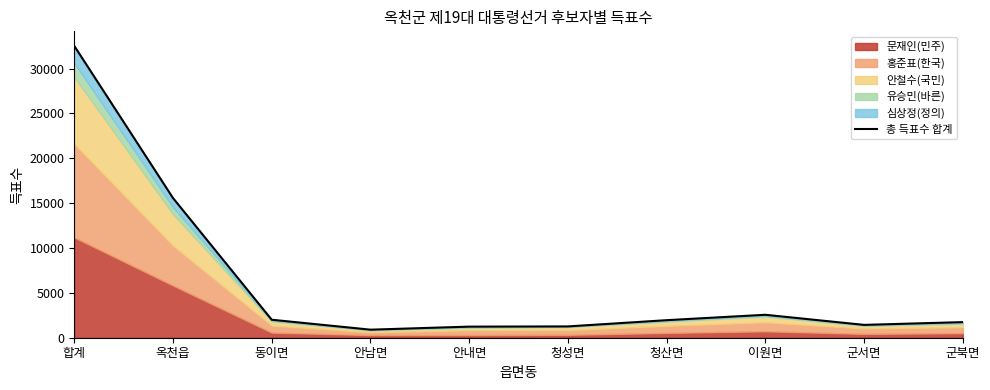

List the labels in order of value, largest first.

합계, 옥천읍, 이원면, 동이면, 청산면, 군북면, 군서면, 청성면, 안내면, 안남면